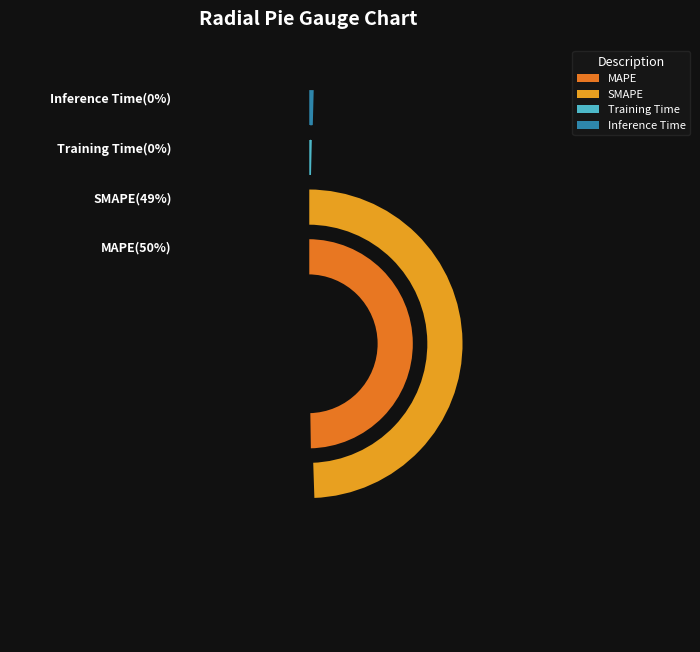

What is the total percentage of Inference Time and Training Time?

0.8%